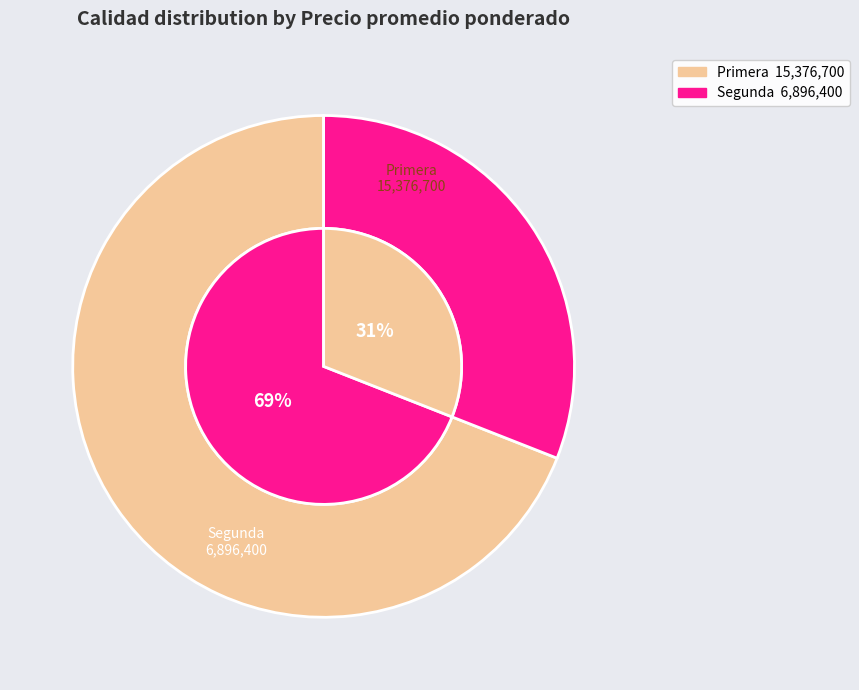

Is there any slice that represents more than half of the pie?

Yes